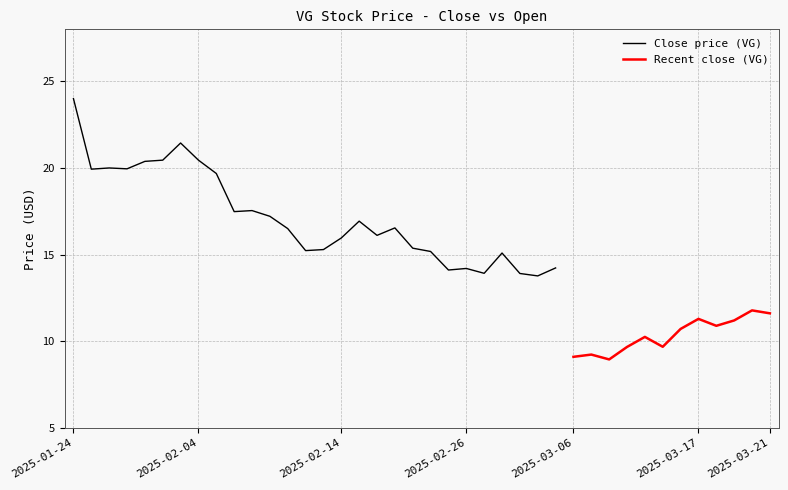

Does the chart display data point markers on the line(s)?

No